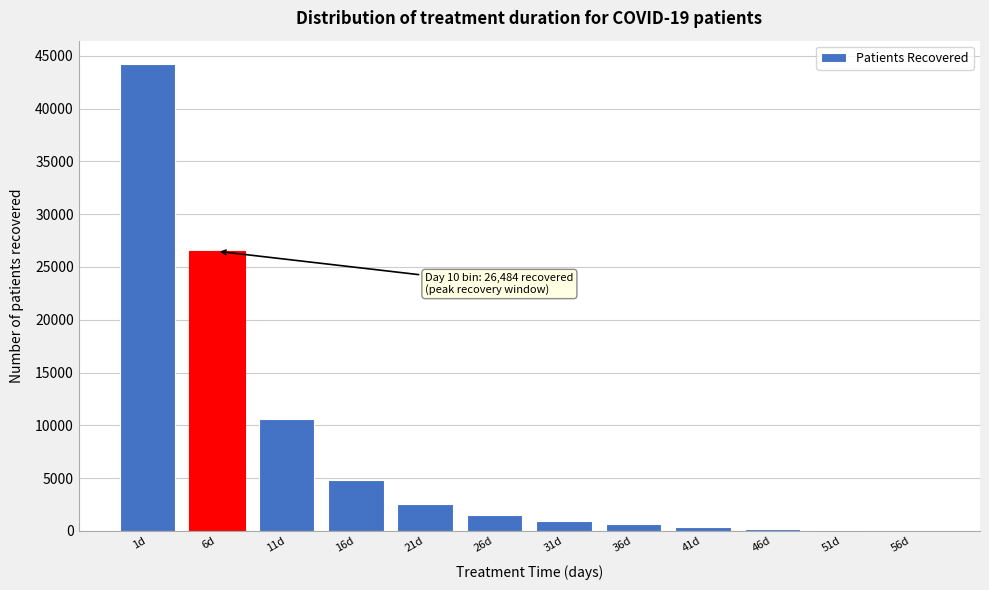

What is the ratio of the value at 1d to the value at 26d?

29.0